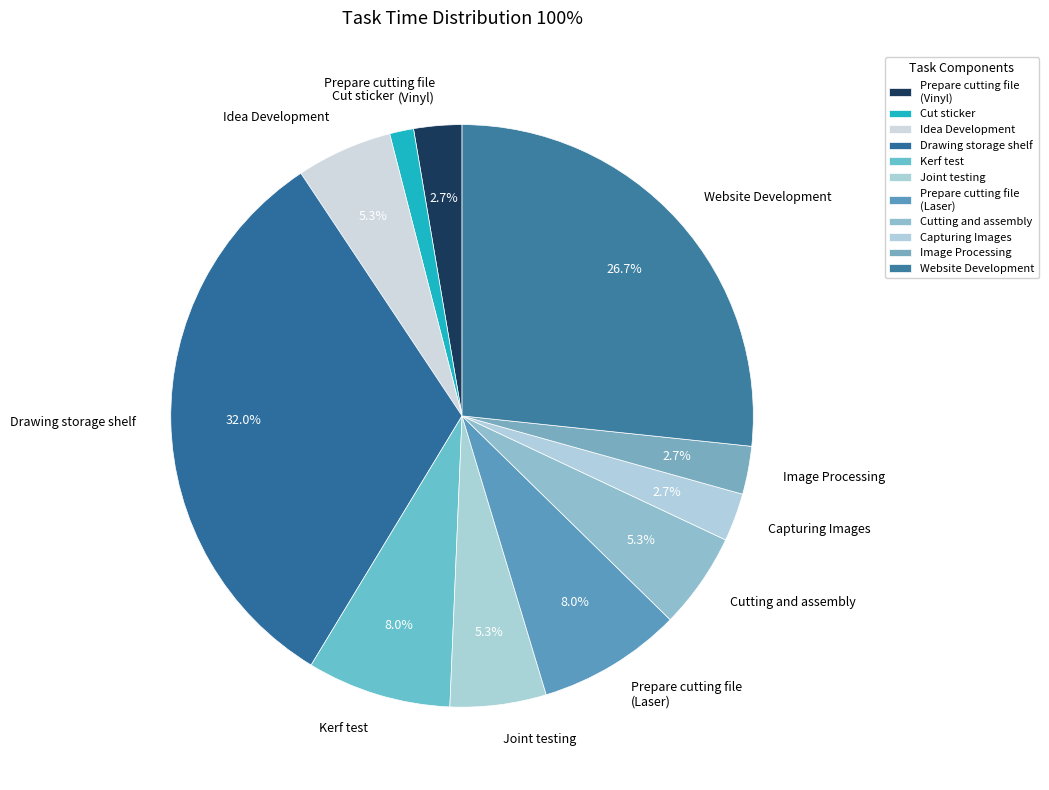

Between Idea Development and Kerf test, which is larger?

Kerf test